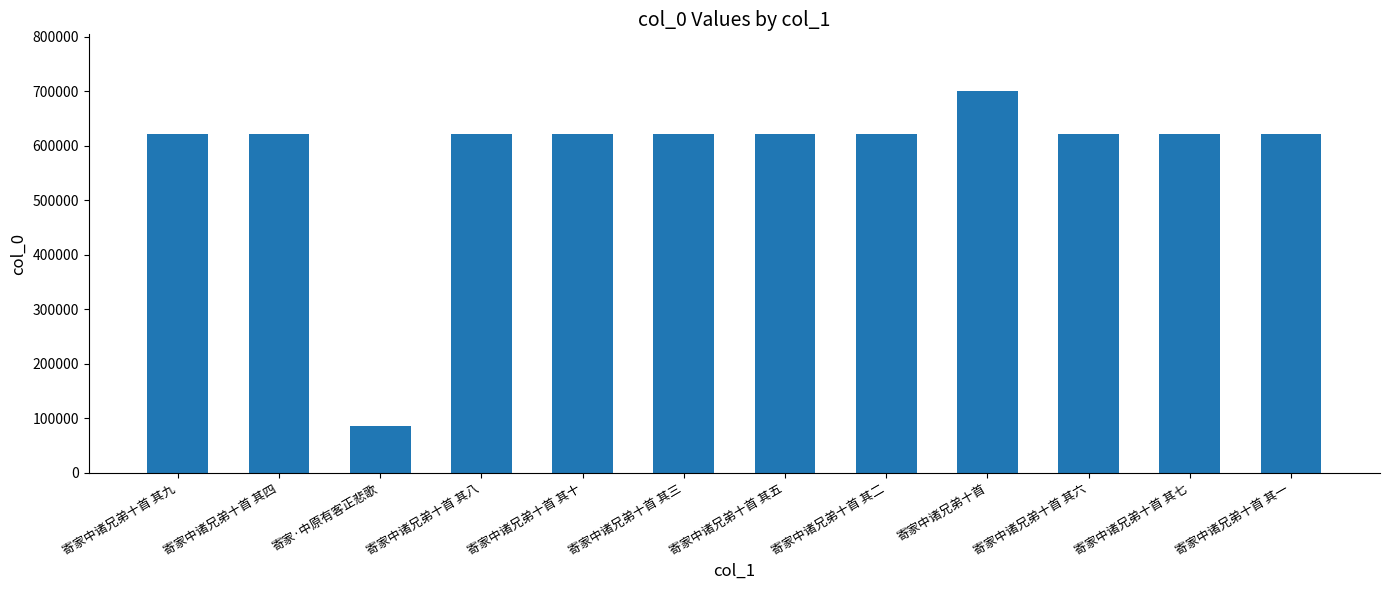

What is the label of the 1st bar from the left?

寄家中诸兄弟十首 其九